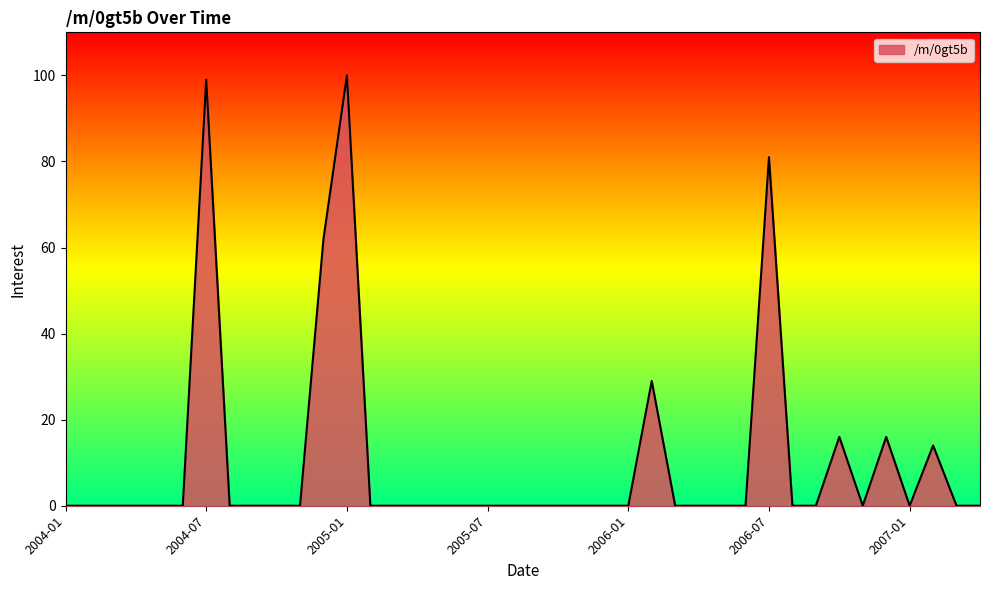

Does the chart have visible grid lines?

No